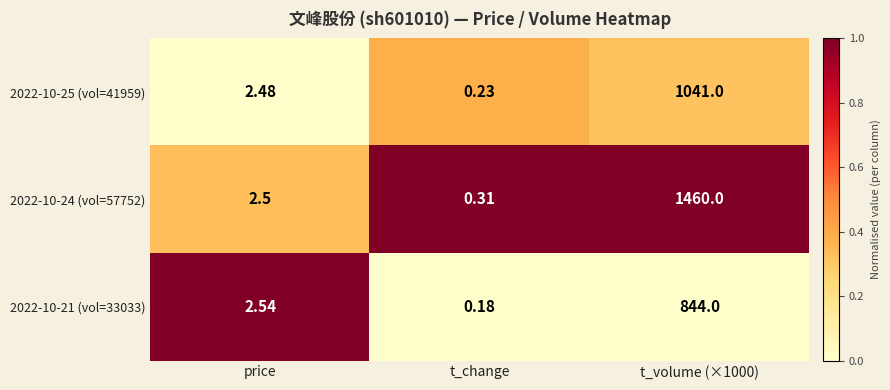

Which category has the lowest value across all series?

t_change